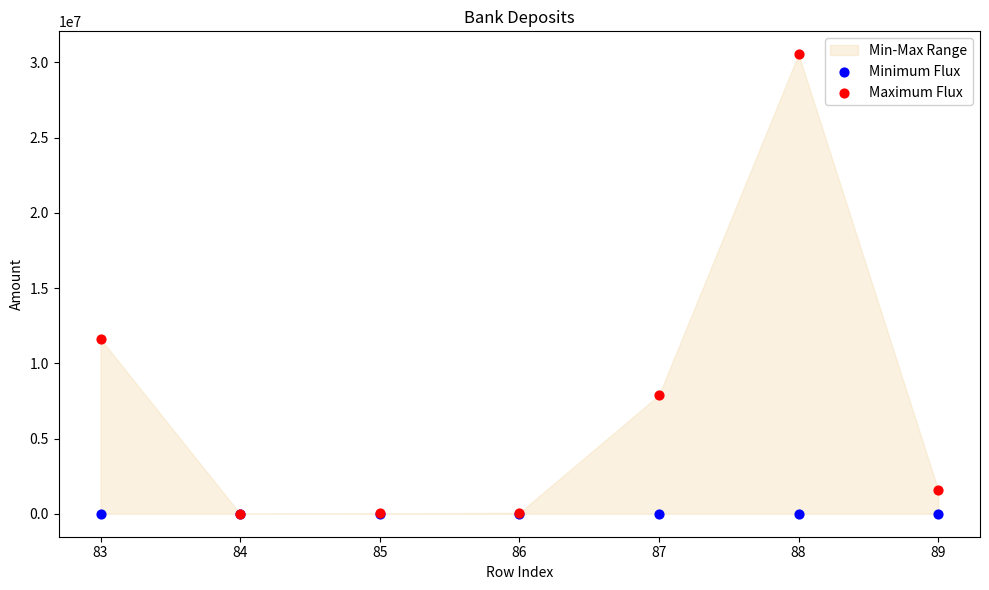

Across all series, what Y value is closest to 15266852?

11613676.0